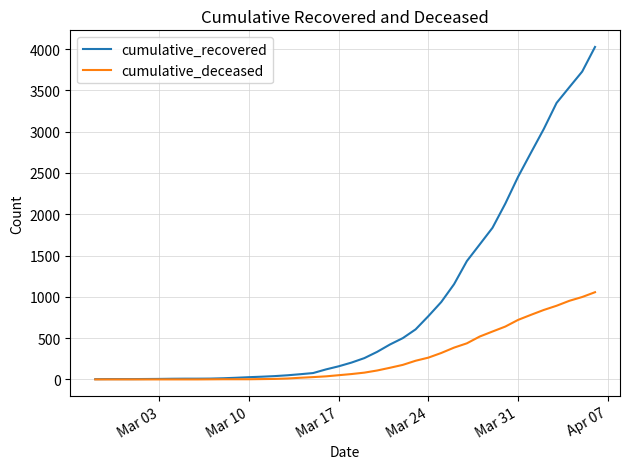

Rank the series by their maximum value, from lowest to highest.

cumulative_deceased, cumulative_recovered